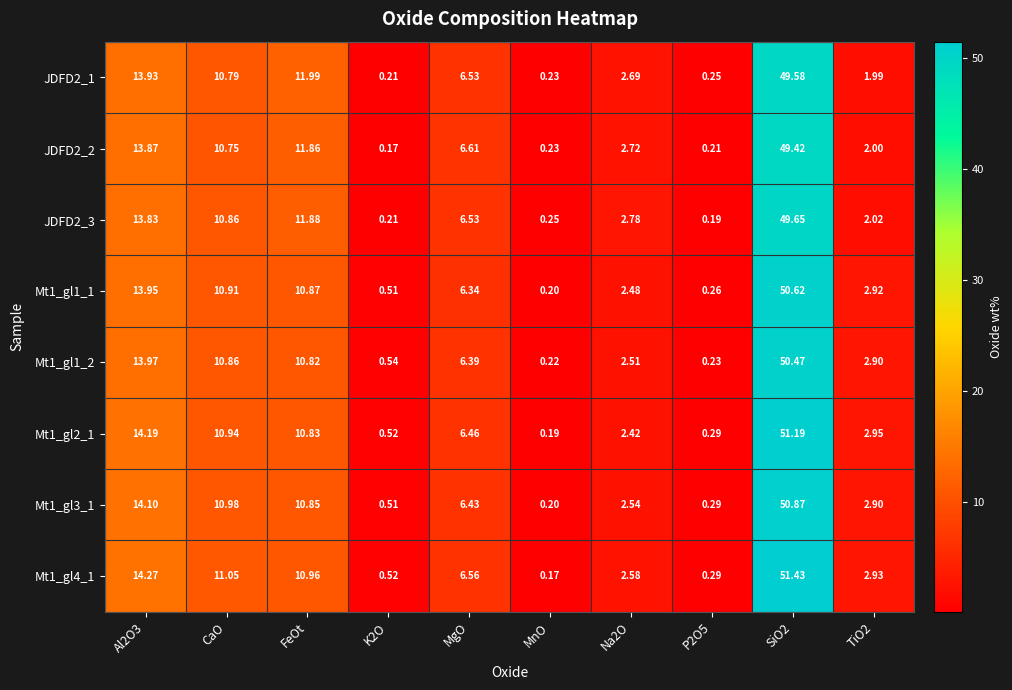

What is the minimum value shown in the chart?

0.2